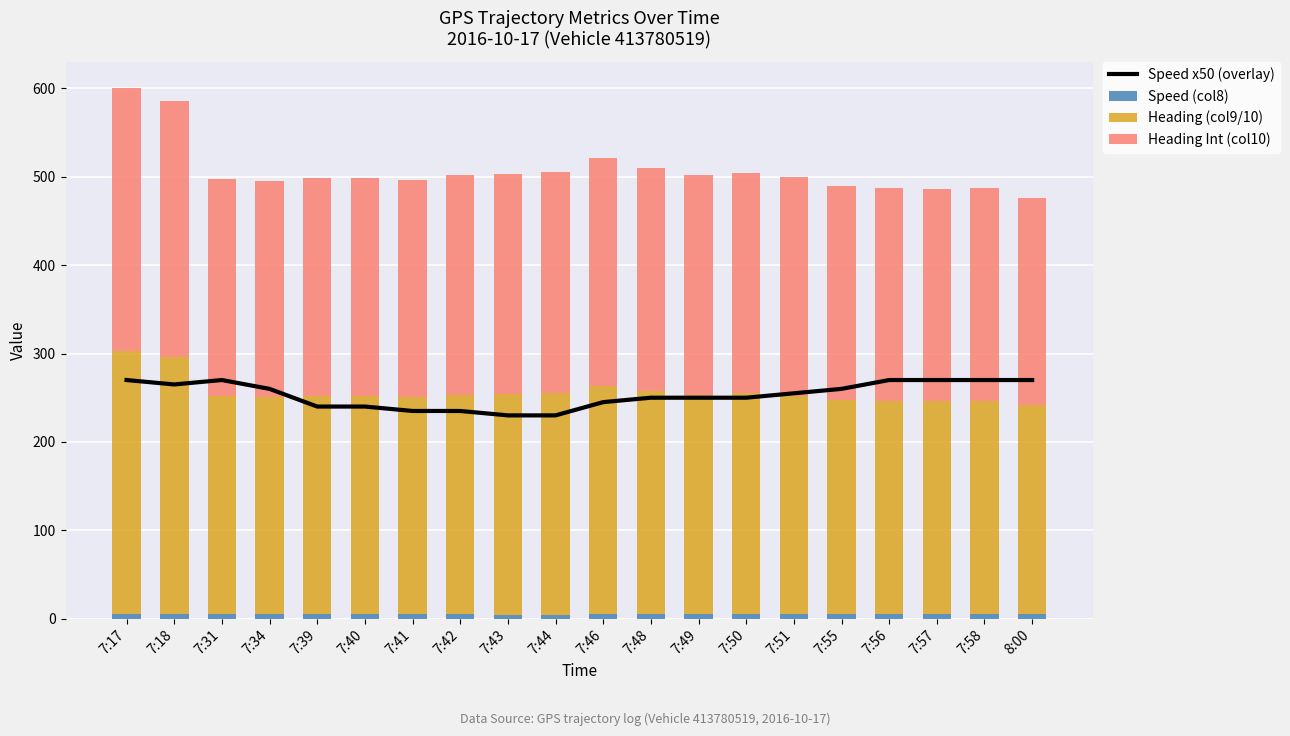

What is the value of the Heading (col9/10) bar at the 12th from the left?

252.9